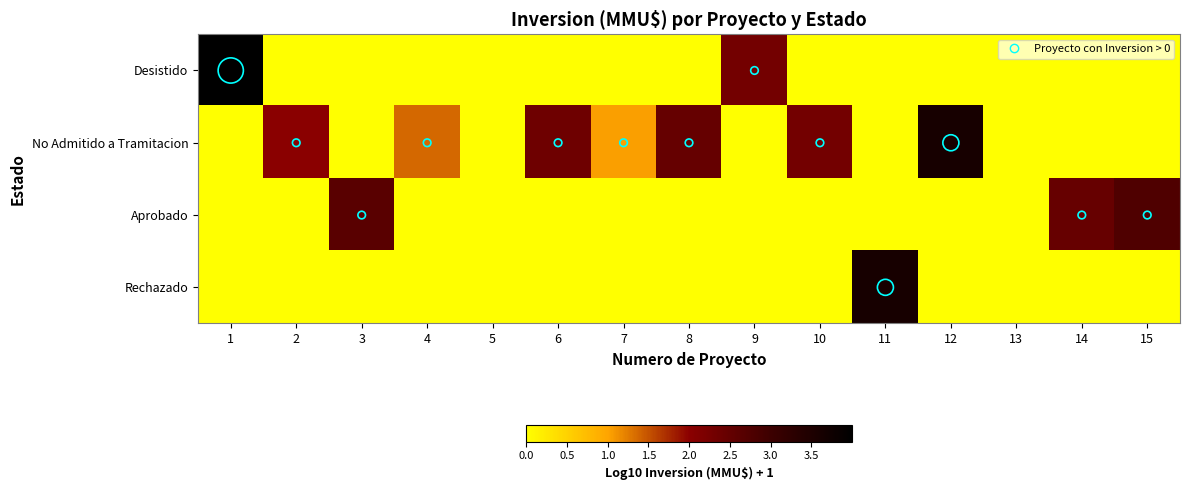

Between 15 and 3, which is larger?

15